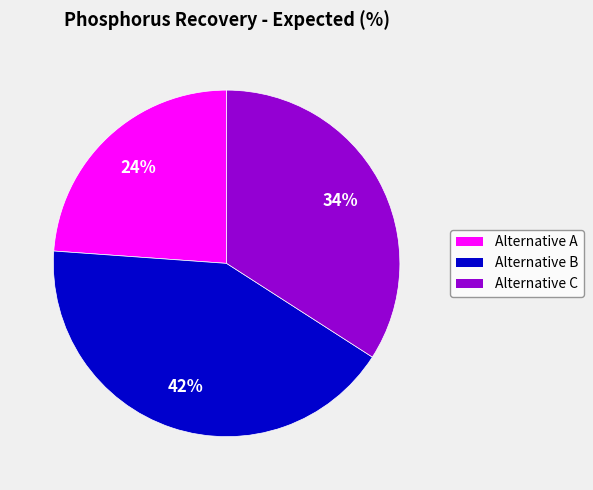

Combined, do Alternative C and Alternative A account for over 50%?

Yes